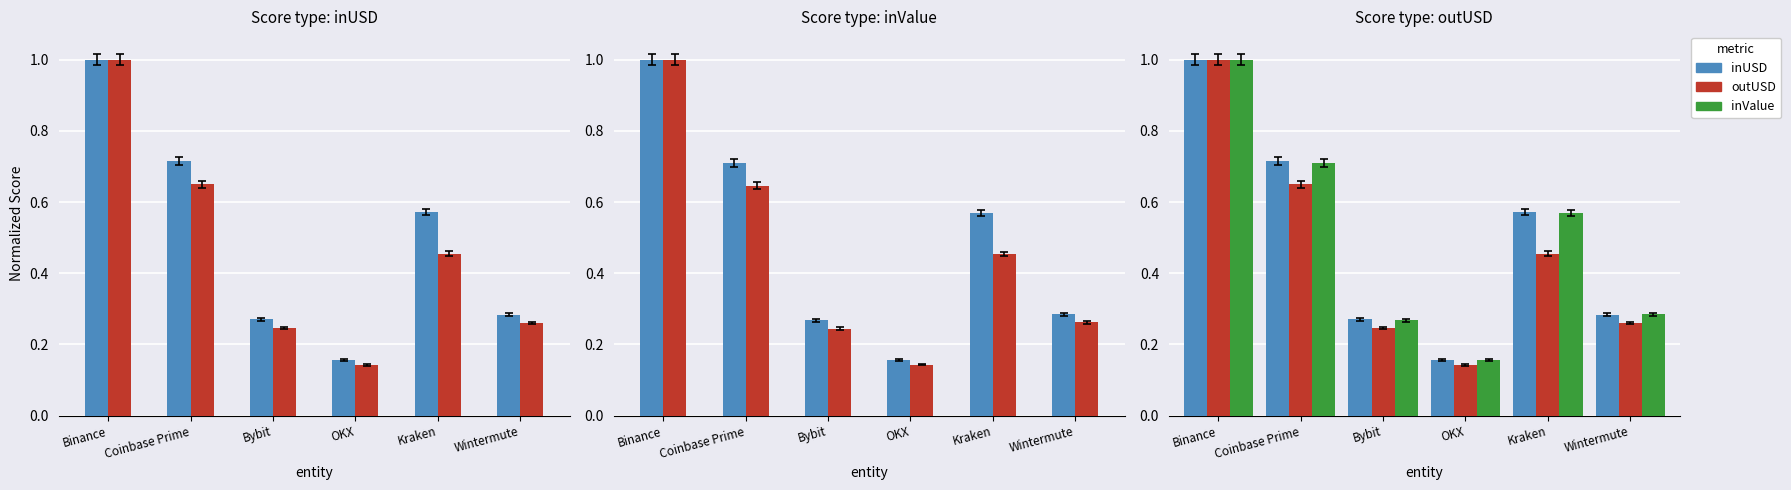

What is the difference between the second highest and second lowest values in the inUSD series?

0.4